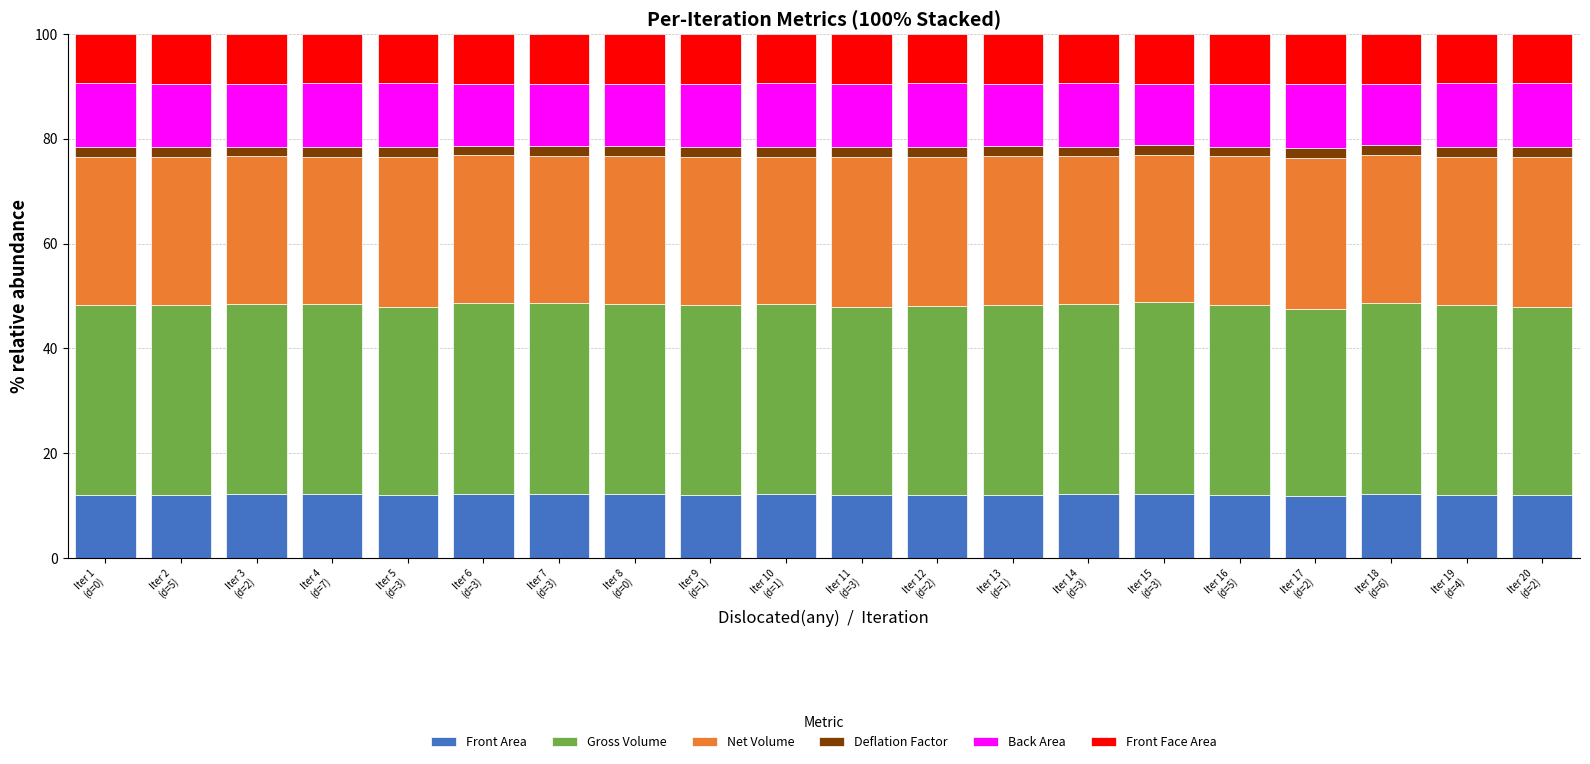

What is the average value of the Front Area series?

12.1